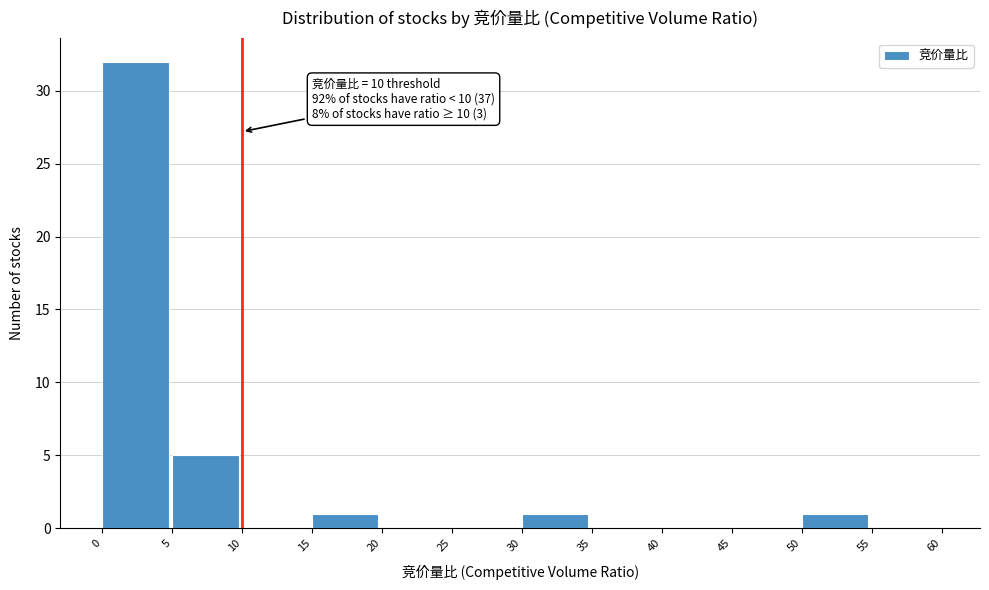

Which range on the x-axis has the tallest bar?

0 to 5